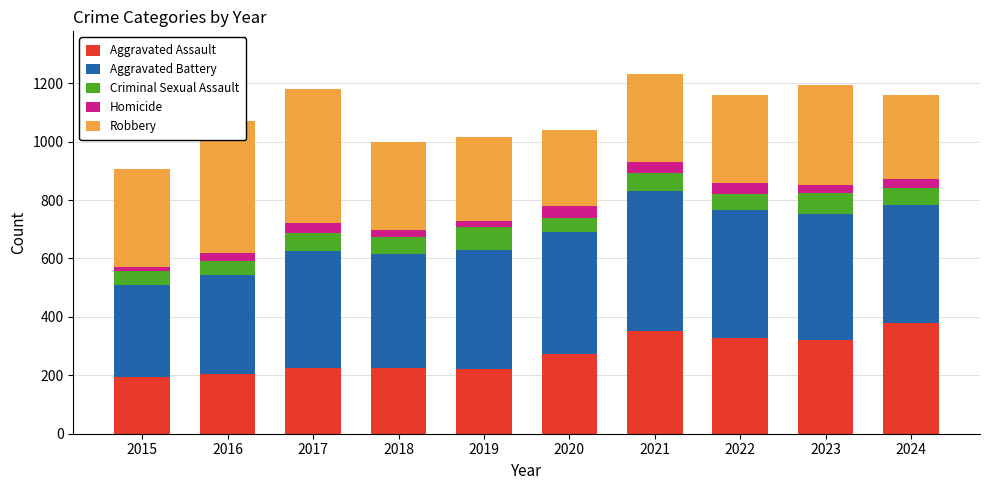

What is the minimum value for Aggravated Assault?

194